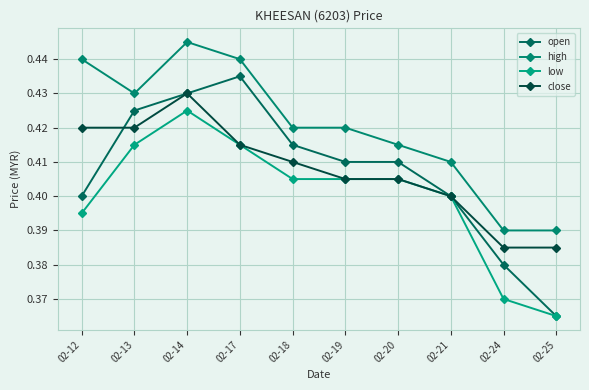

How many data points does each series have?

10